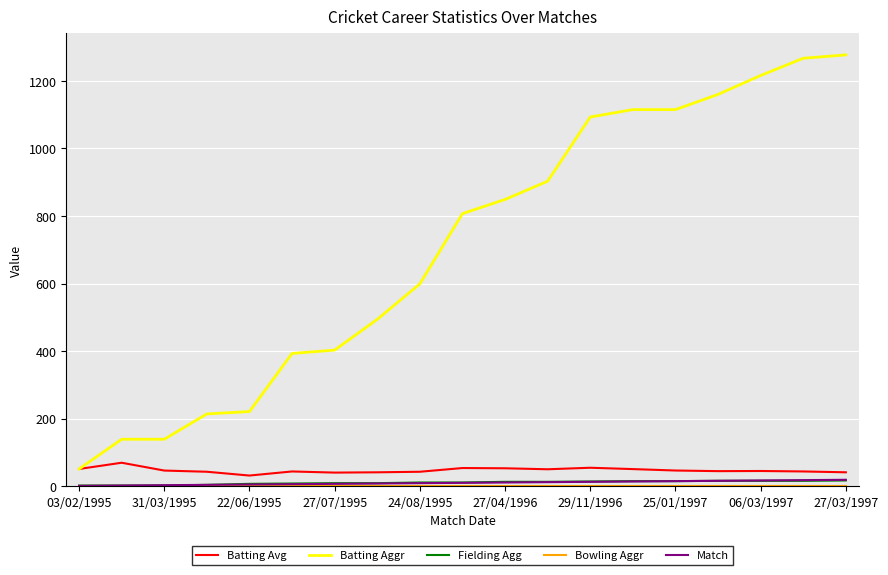

What is the lowest value of the Batting Aggr series?

51.0